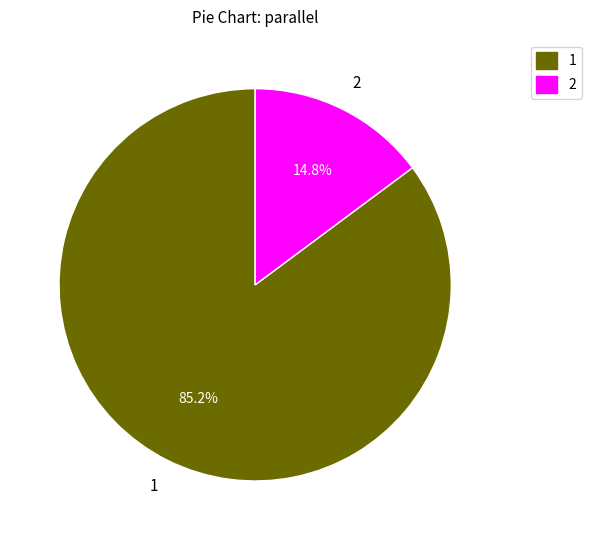

Does 1 represent more than half of the total?

Yes